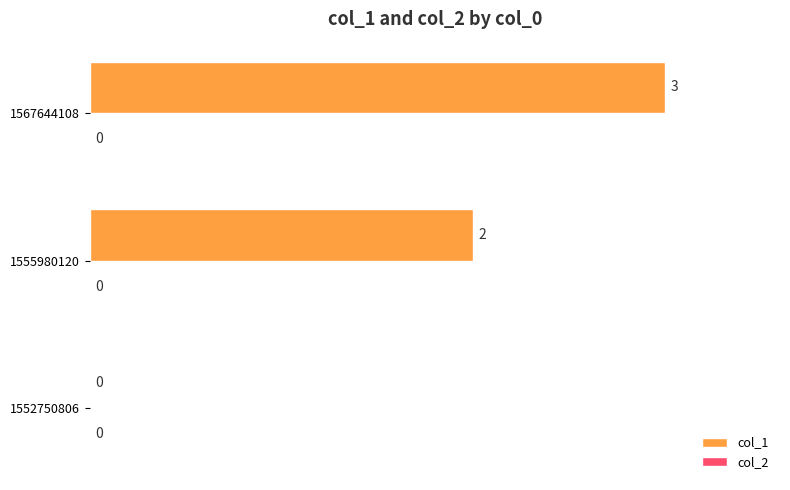

The value at 1552750806 is -1. True or false?

False